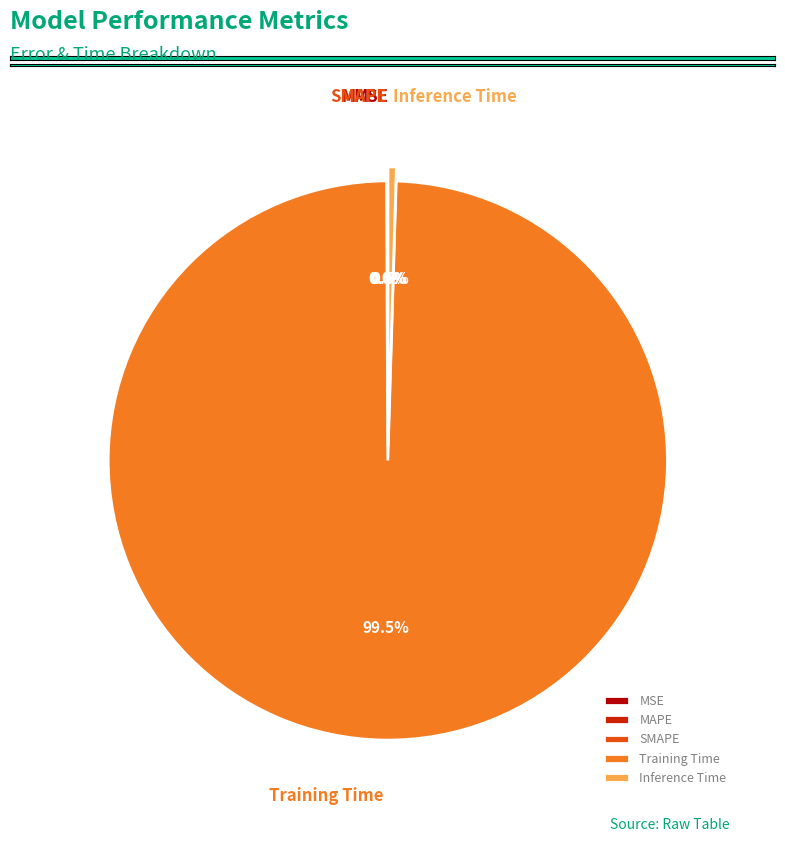

Which slice is the largest?

Training Time